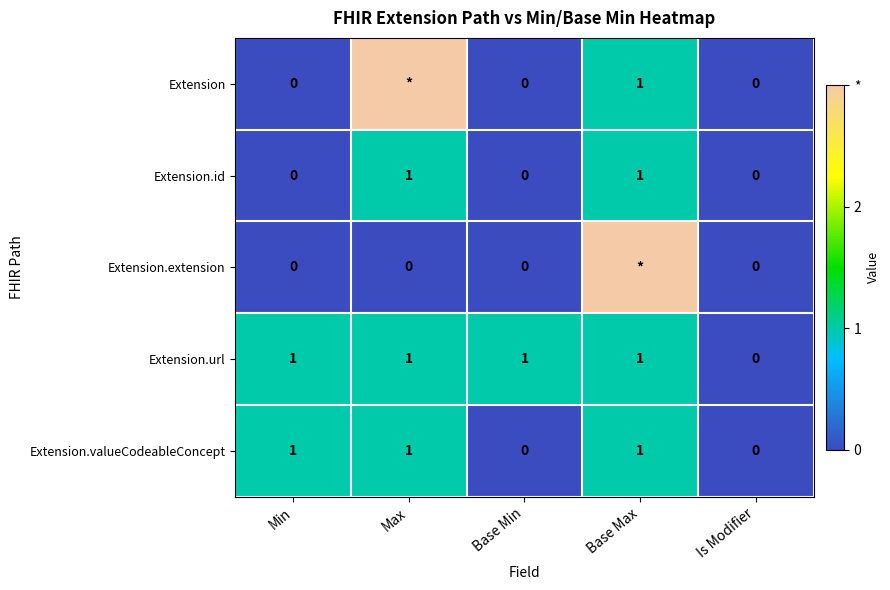

How many positive values does the Extension.id series have?

2